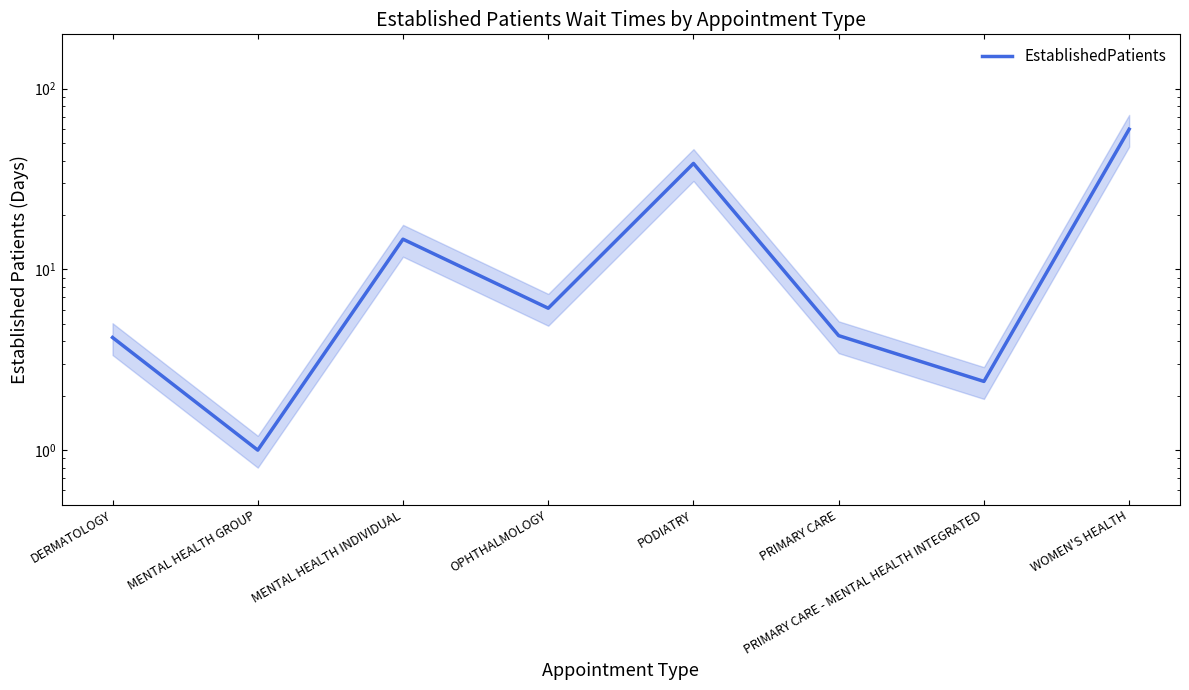

Between PRIMARY CARE - MENTAL HEALTH INTEGRATED and PODIATRY, which is larger?

PODIATRY